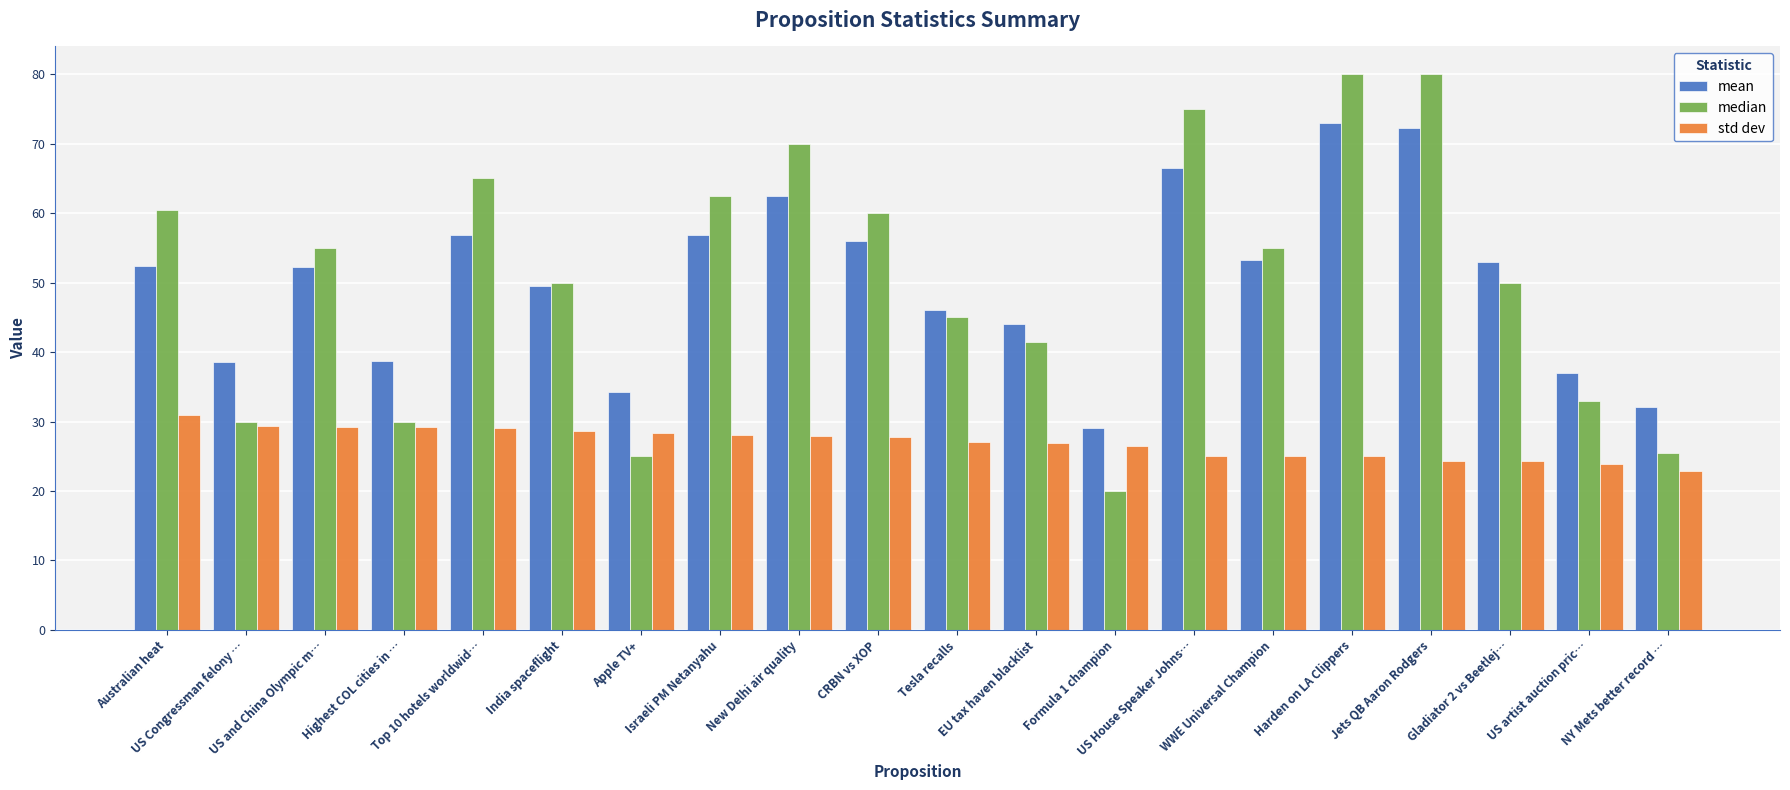

Which series has the widest spread of values?

median